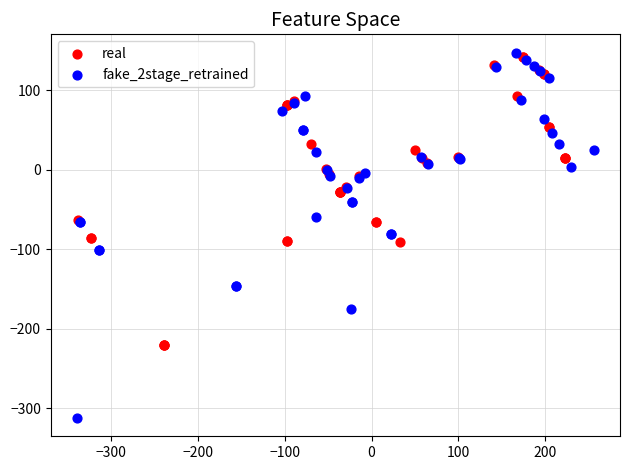

Which series has the widest spread of Y values?

fake_2stage_retrained